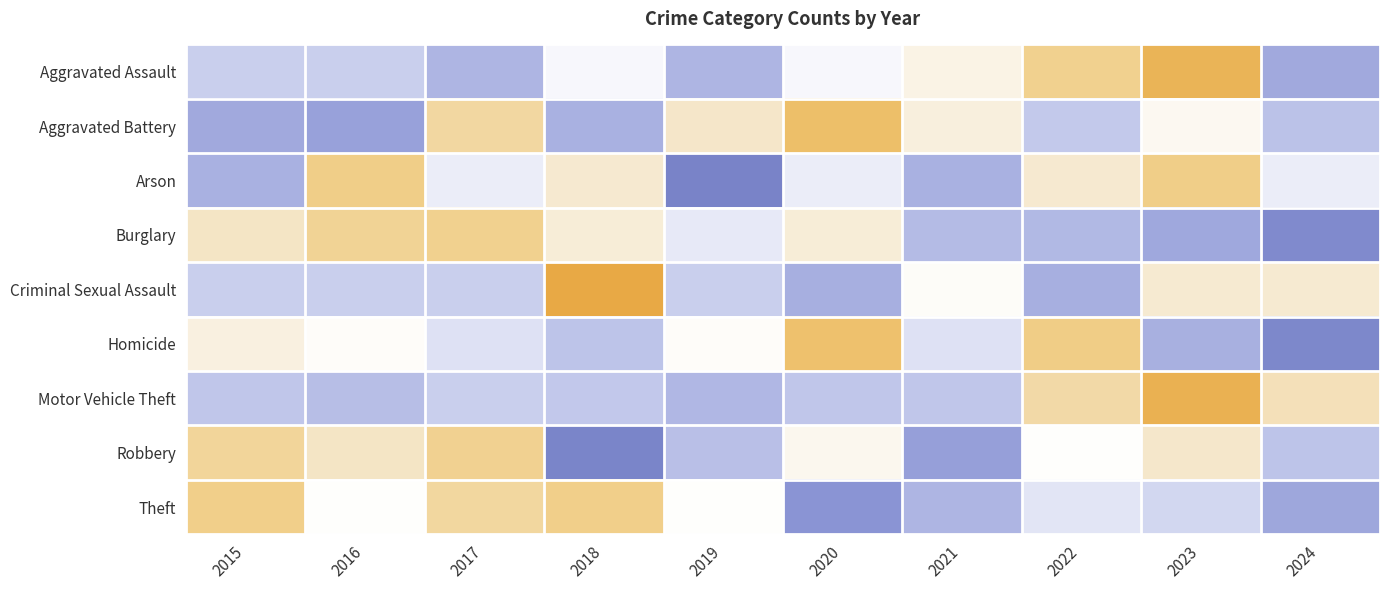

Between 2019 and 2020, which is larger?

2020